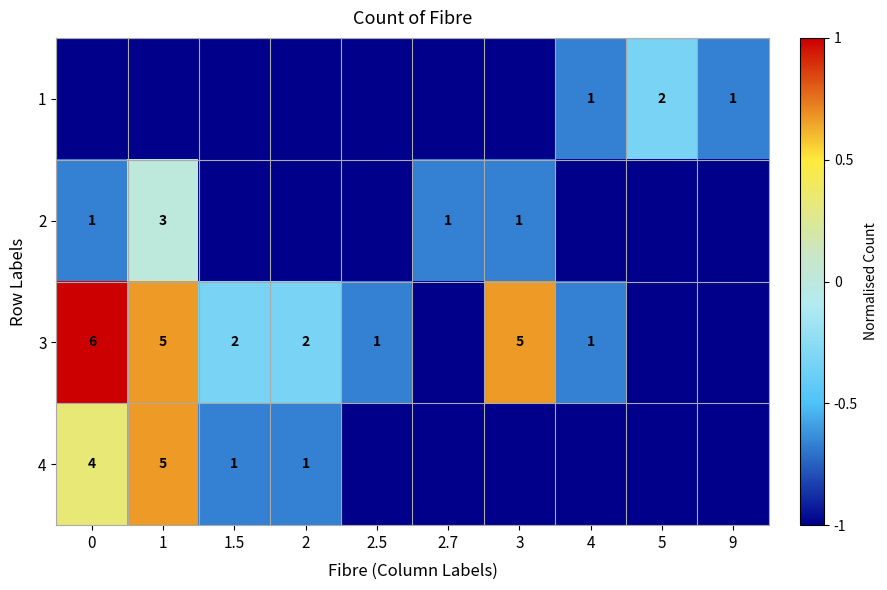

What is the total value across all series at 2.5?

-3.7